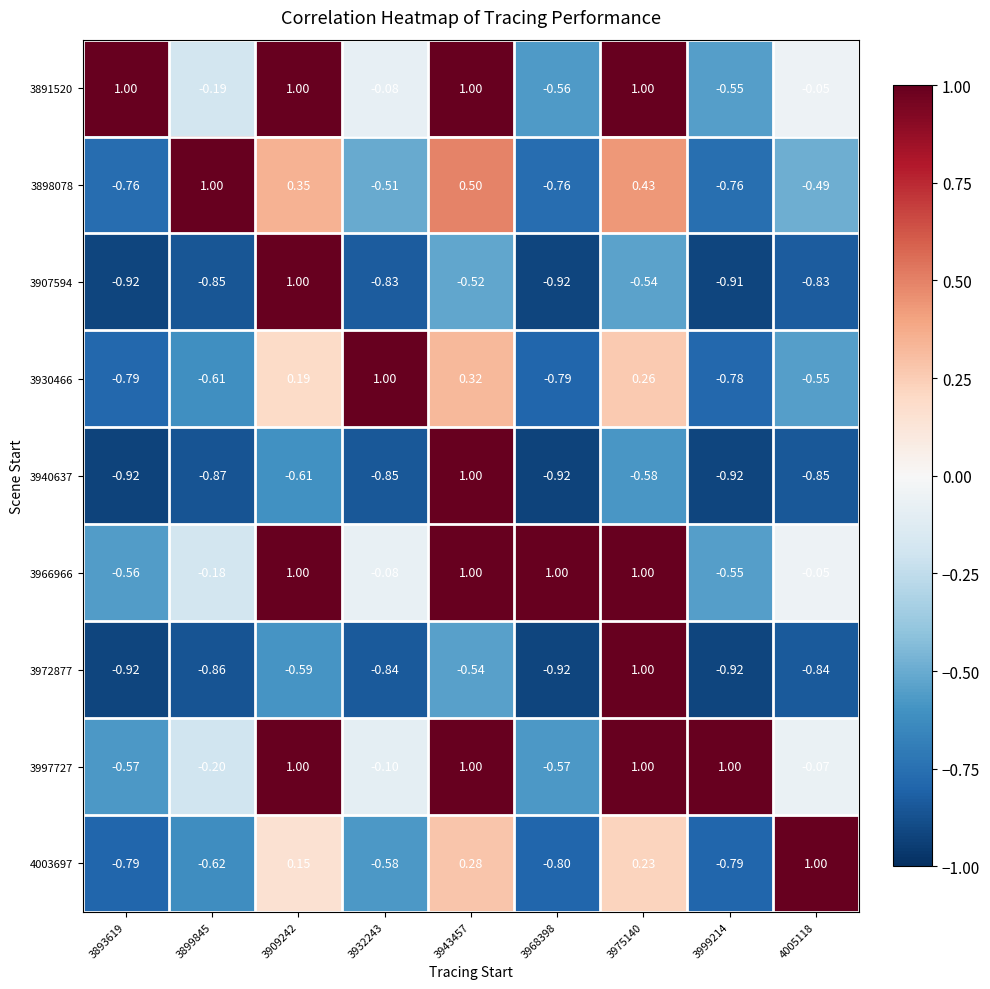

What is the spread (max minus min) of values at 3893619?

1.9